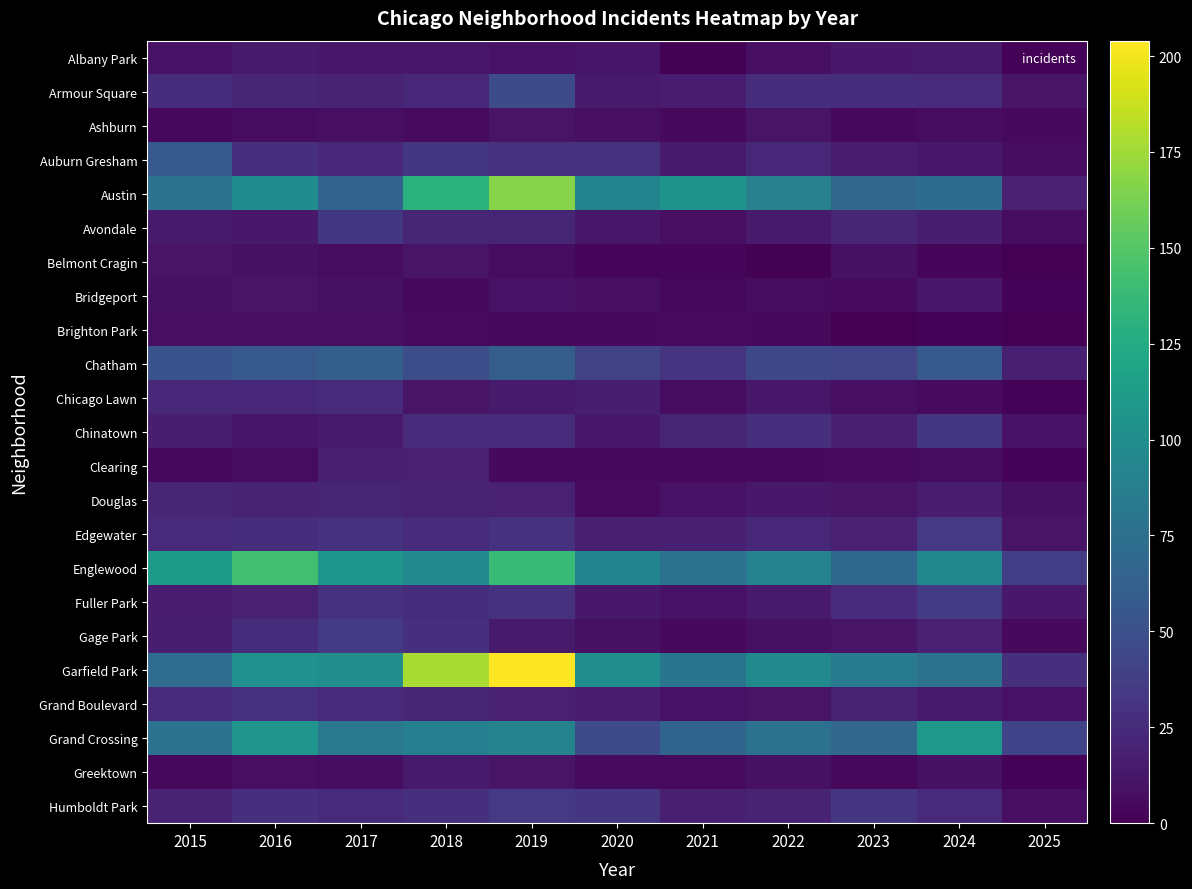

Reading left to right, extract all data points from this chart.

Albany Park: 2015=10	2016=15	2017=13	2018=13	2019=10	2020=12	2021=1	2022=8	2023=14	2024=15	2025=2
Armour Square: 2015=27	2016=22	2017=20	2018=23	2019=47	2020=15	2021=16	2022=27	2023=27	2024=25	2025=11
Ashburn: 2015=4	2016=7	2017=8	2018=6	2019=11	2020=8	2021=5	2022=11	2023=4	2024=7	2025=5
Auburn Gresham: 2015=56	2016=28	2017=23	2018=33	2019=29	2020=30	2021=15	2022=23	2023=16	2024=13	2025=7
Austin: 2015=78	2016=99	2017=65	2018=130	2019=167	2020=92	2021=104	2022=89	2023=67	2024=71	2025=19
Avondale: 2015=15	2016=14	2017=33	2018=21	2019=21	2020=13	2021=8	2022=15	2023=22	2024=17	2025=7
Belmont Cragin: 2015=11	2016=9	2017=7	2018=11	2019=7	2020=3	2021=3	2022=1	2023=9	2024=3	2025=0
Bridgeport: 2015=9	2016=11	2017=9	2018=5	2019=10	2020=8	2021=4	2022=7	2023=6	2024=14	2025=2
Brighton Park: 2015=8	2016=8	2017=8	2018=6	2019=4	2020=5	2021=6	2022=5	2023=0	2024=2	2025=0
Chatham: 2015=51	2016=57	2017=62	2018=48	2019=60	2020=40	2021=31	2022=44	2023=43	2024=57	2025=18
Chicago Lawn: 2015=23	2016=23	2017=25	2018=11	2019=15	2020=17	2021=7	2022=13	2023=8	2024=6	2025=2
Chinatown: 2015=17	2016=12	2017=15	2018=25	2019=26	2020=14	2021=21	2022=28	2023=18	2024=33	2025=10
Clearing: 2015=4	2016=7	2017=18	2018=19	2019=5	2020=4	2021=4	2022=5	2023=6	2024=7	2025=2
Douglas: 2015=22	2016=20	2017=21	2018=20	2019=19	2020=6	2021=10	2022=14	2023=11	2024=16	2025=9
Edgewater: 2015=24	2016=27	2017=30	2018=25	2019=29	2020=18	2021=18	2022=23	2023=19	2024=34	2025=11
Englewood: 2015=111	2016=142	2017=107	2018=98	2019=138	2020=92	2021=76	2022=90	2023=69	2024=95	2025=37
Fuller Park: 2015=16	2016=19	2017=29	2018=27	2019=29	2020=14	2021=10	2022=15	2023=25	2024=35	2025=14
Gage Park: 2015=17	2016=27	2017=35	2018=28	2019=15	2020=9	2021=5	2022=9	2023=11	2024=19	2025=5
Garfield Park: 2015=73	2016=103	2017=101	2018=178	2019=204	2020=100	2021=79	2022=98	2023=85	2024=76	2025=28
Grand Boulevard: 2015=24	2016=29	2017=25	2018=22	2019=19	2020=16	2021=10	2022=11	2023=20	2024=15	2025=10
Grand Crossing: 2015=77	2016=106	2017=82	2018=88	2019=91	2020=47	2021=66	2022=77	2023=67	2024=109	2025=41
Greektown: 2015=4	2016=8	2017=7	2018=15	2019=11	2020=6	2021=6	2022=9	2023=4	2024=9	2025=2
Humboldt Park: 2015=20	2016=28	2017=25	2018=28	2019=34	2020=32	2021=18	2022=20	2023=32	2024=24	2025=8